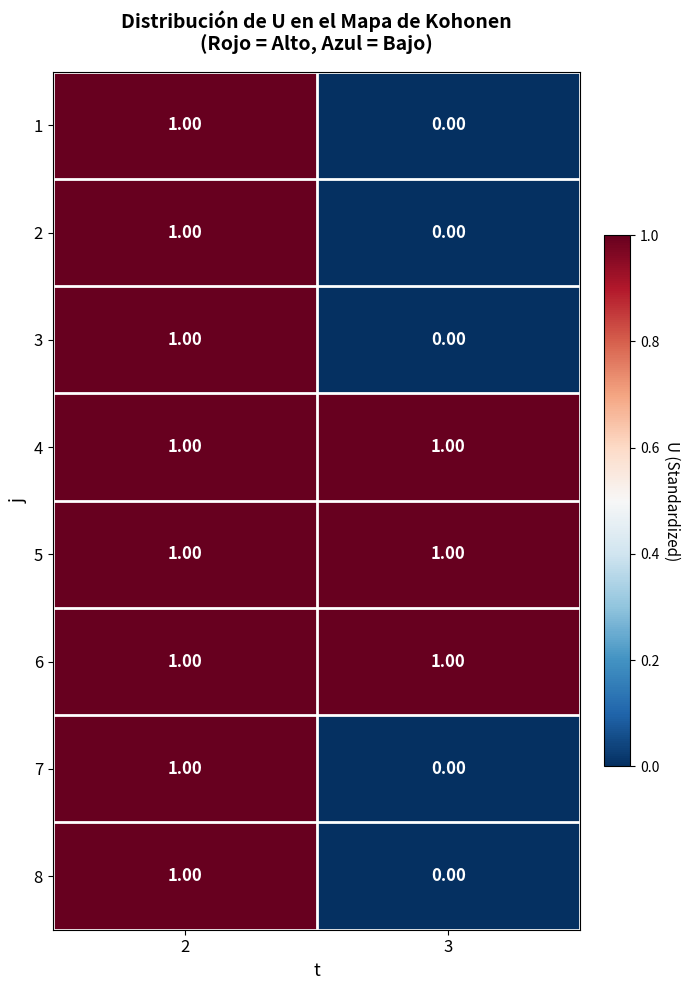

List the labels in order of 7 value, smallest first.

3, 2